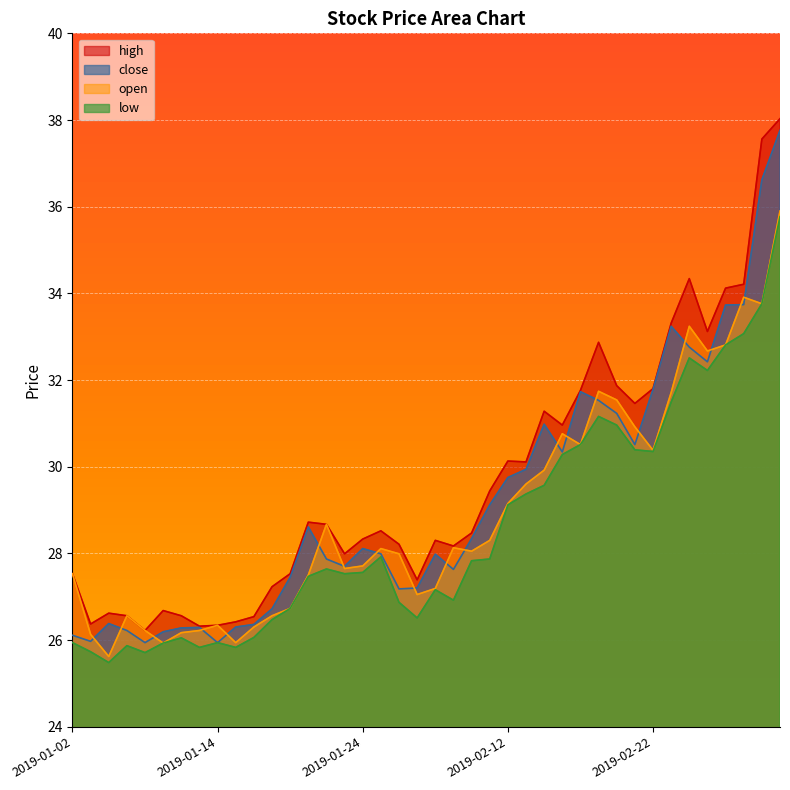

What position from the right is 2019-01-10?

34